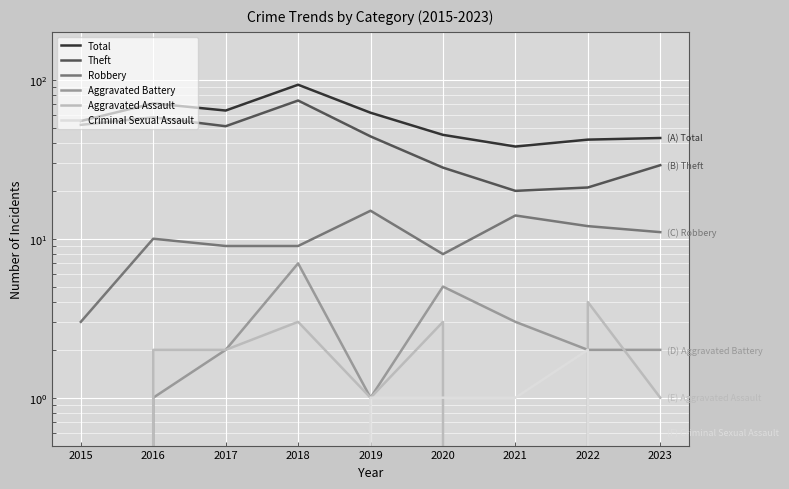

How many Aggravated Assault values are between 1 and 3?

6